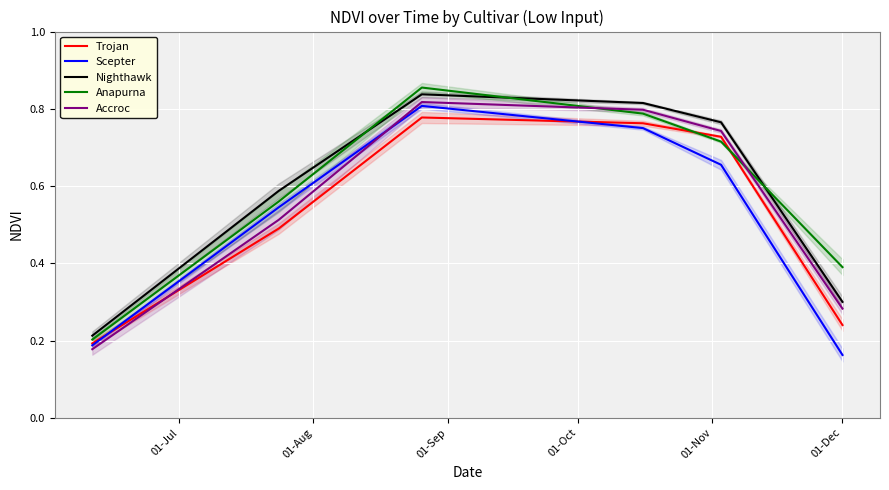

What is the average value of the Anapurna series?

0.6